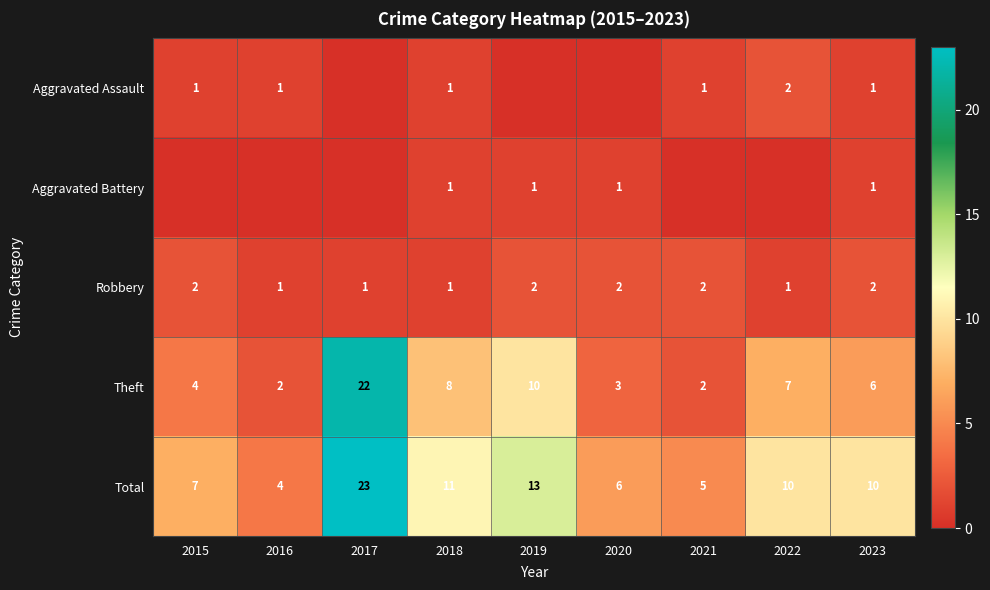

Which has a higher value, 2017 or 2021?

2021